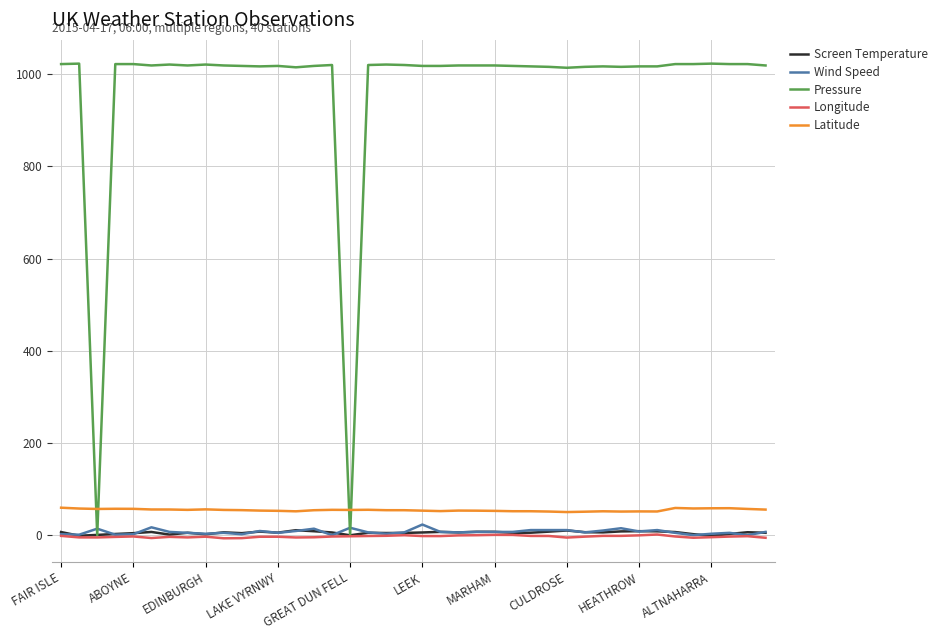

How many distinct data groups are displayed?

5